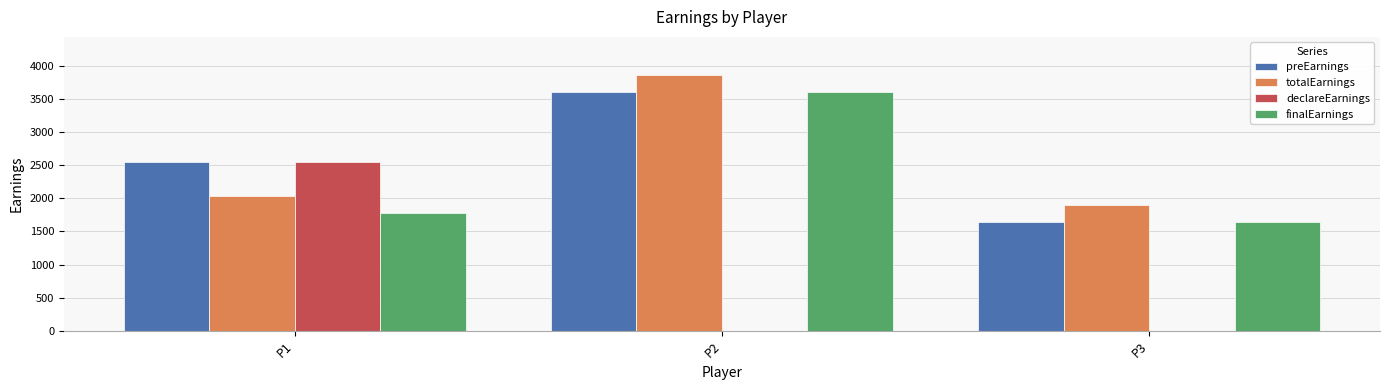

How many groups of bars are there?

3